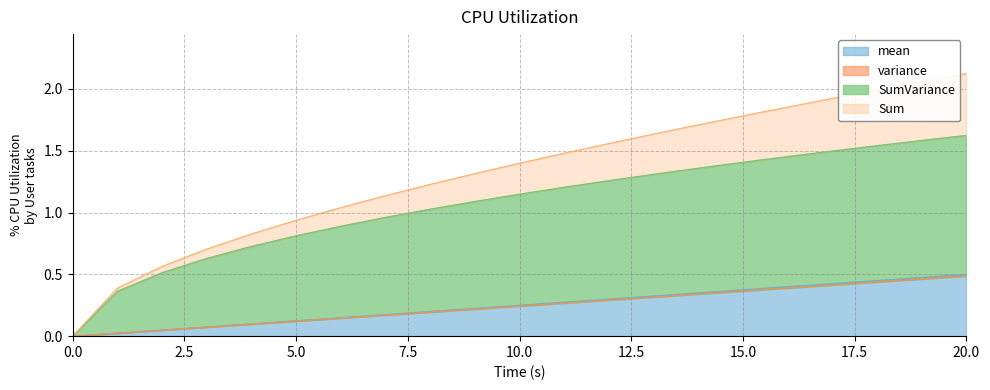

The value of mean at 15.0 is 0.1. True or false?

False